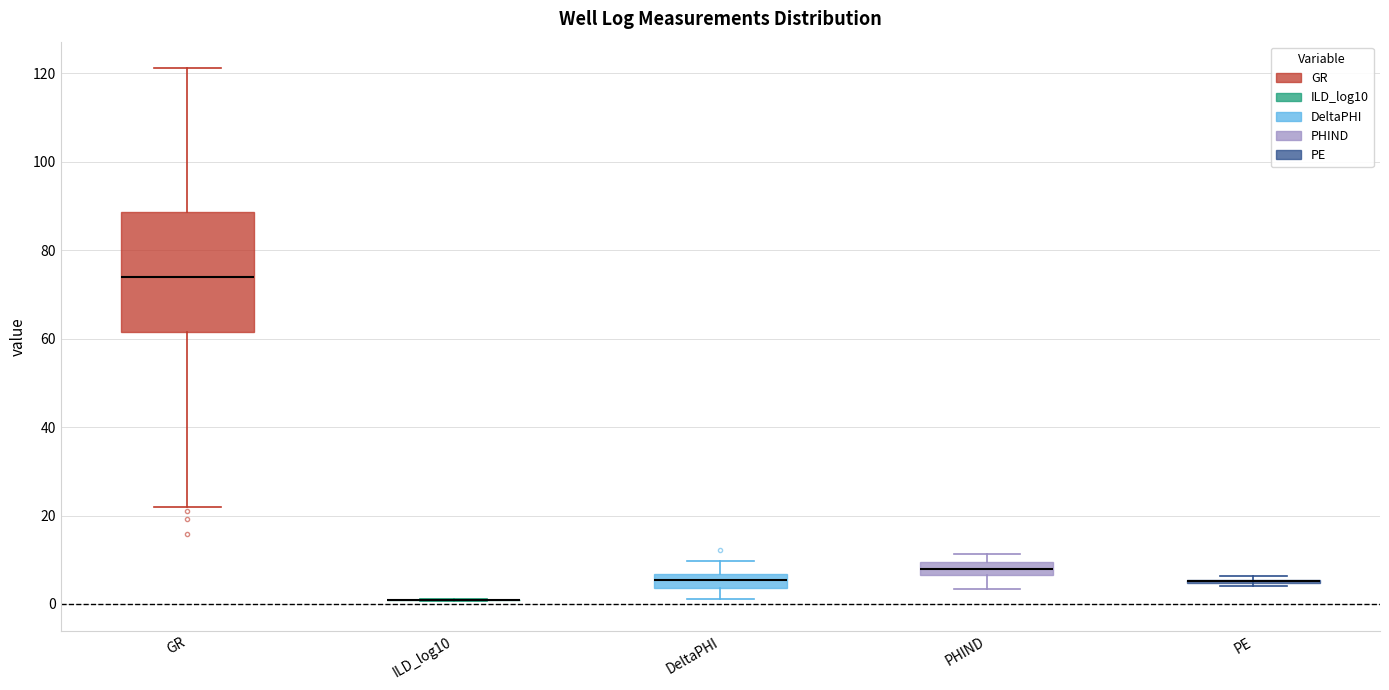

Comparing the boxes themselves (not the whiskers), which one is the tallest?

GR